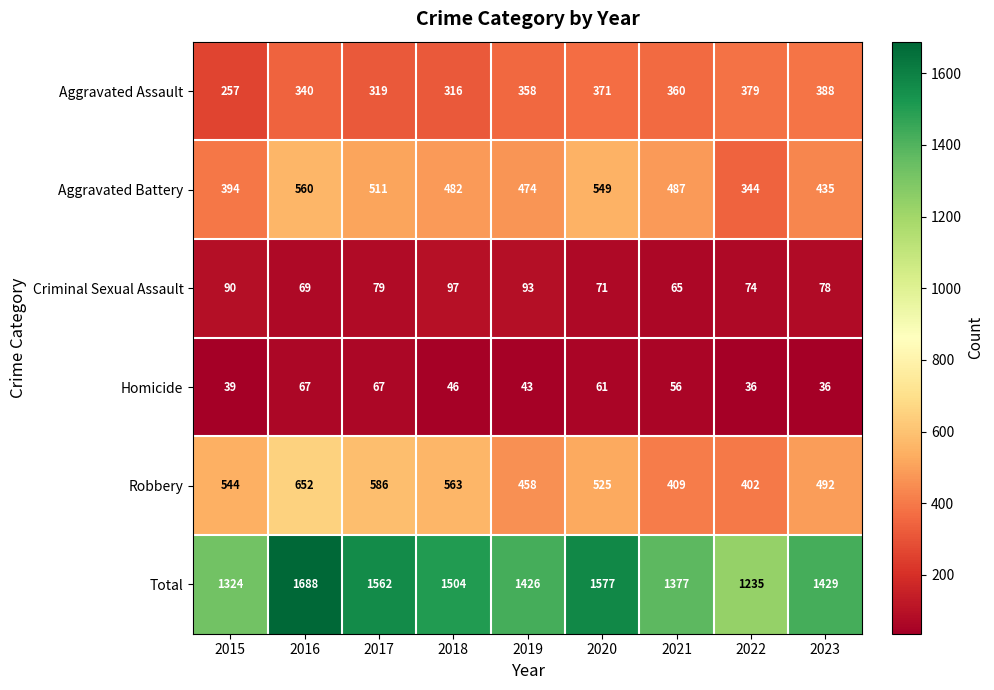

Read the Criminal Sexual Assault value at 2020, to the nearest 10.

70